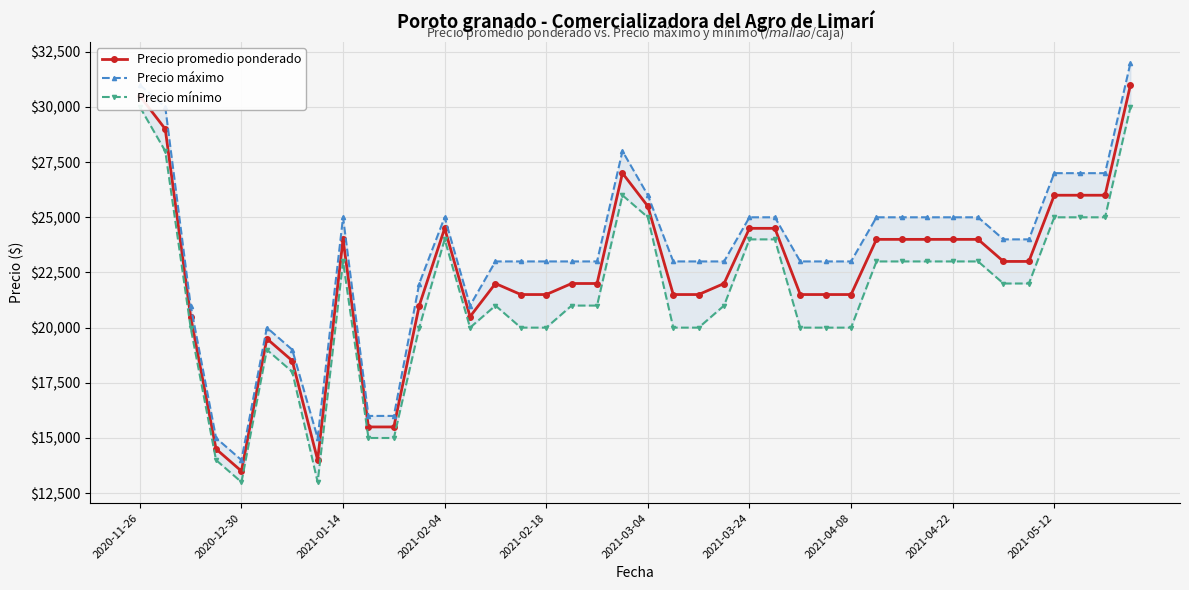

What is the maximum value for Precio promedio ponderado?

31000